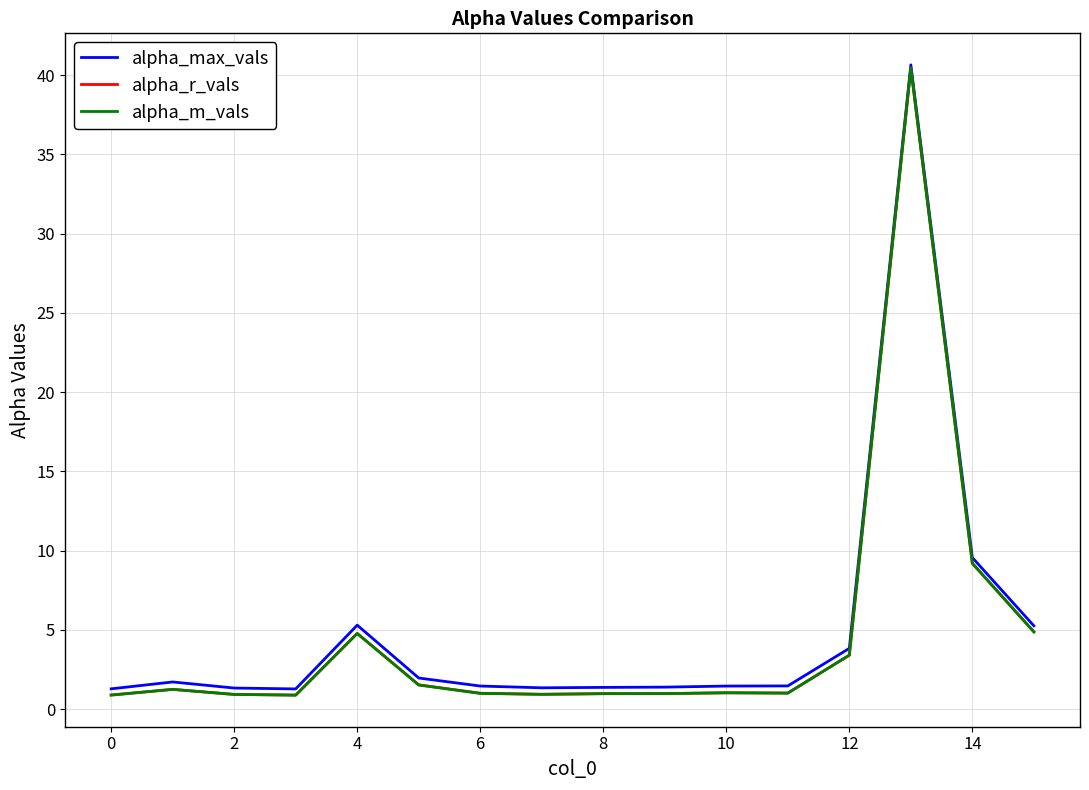

What is the maximum value shown in the chart?

40.6